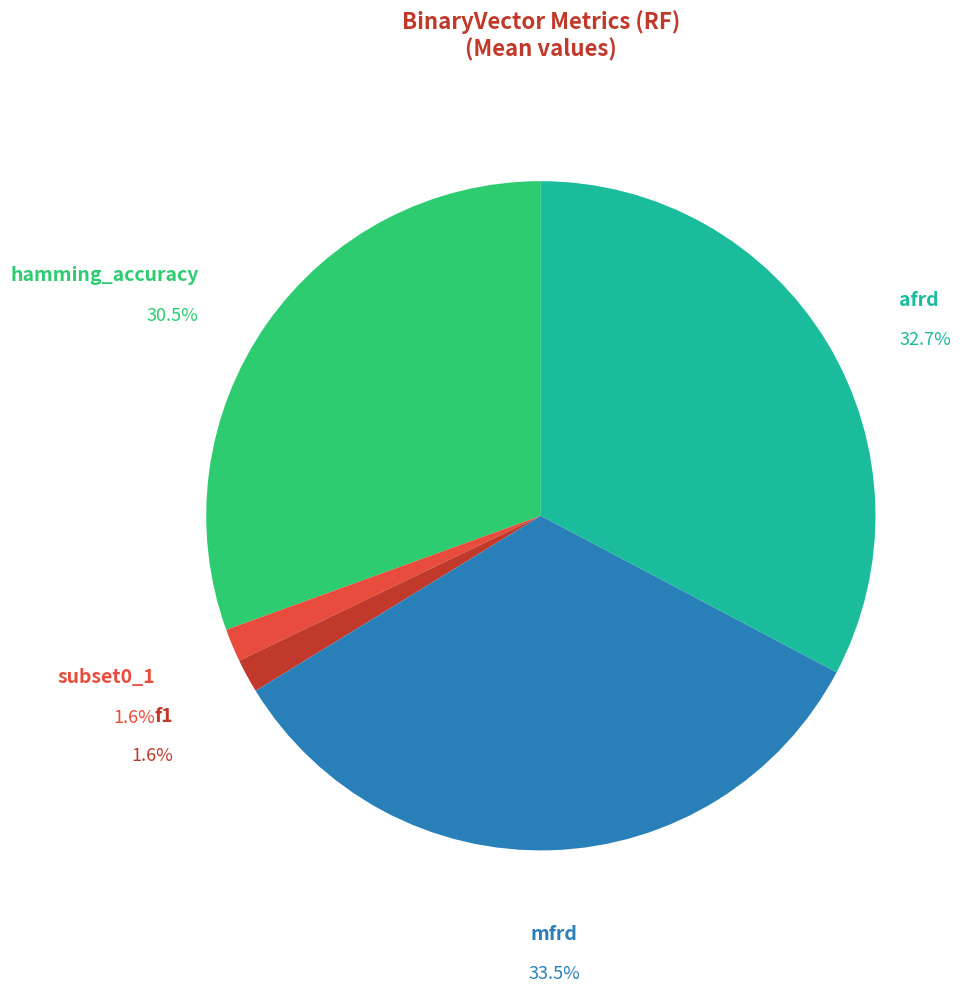

To the nearest percent, what portion does f1 represent?

2%